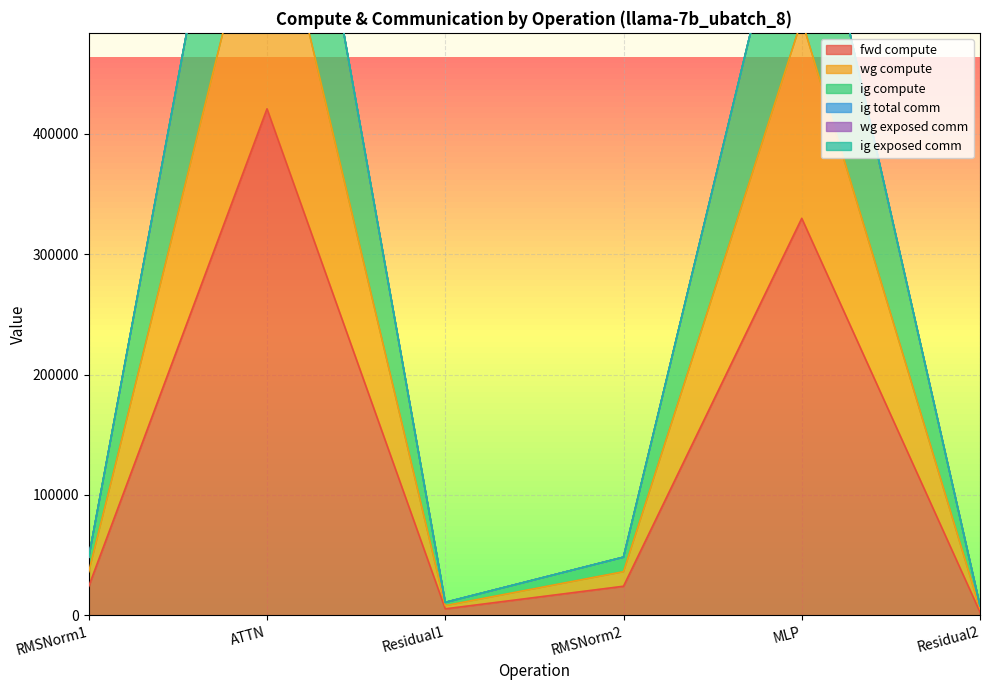

True or false: fwd compute has a value of 526772.5 at MLP.

False